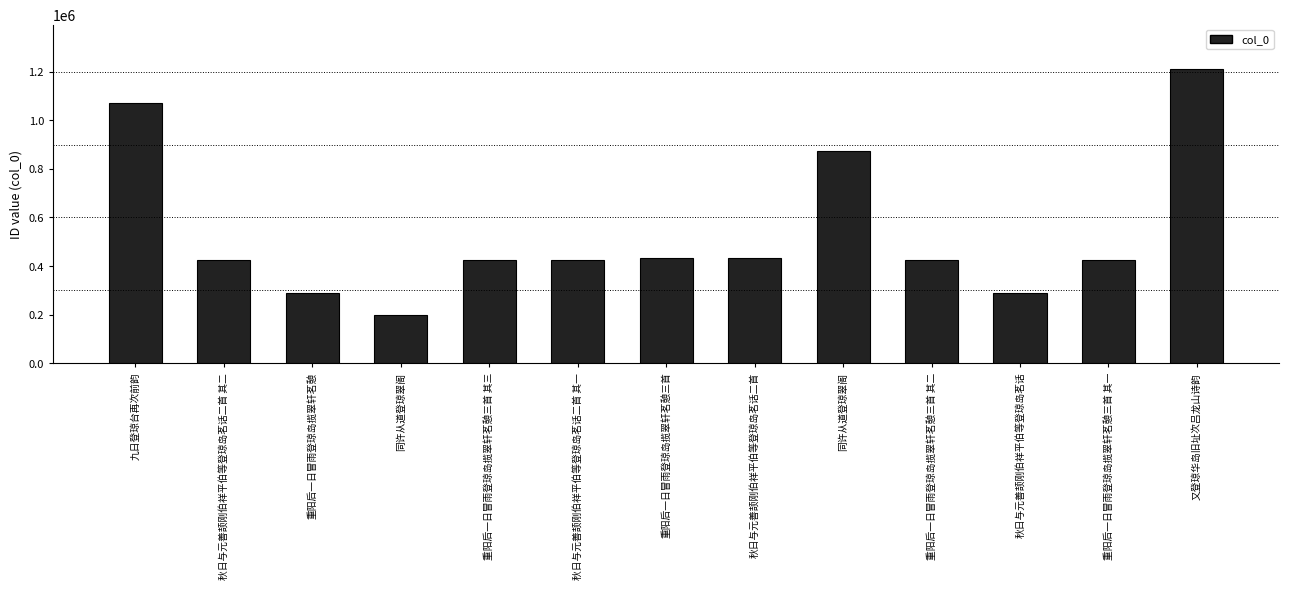

Which has a higher value, 九日登琼台再次前韵 or 重阳后一日冒雨登琼岛揽翠轩茗憩三首 其一?

九日登琼台再次前韵